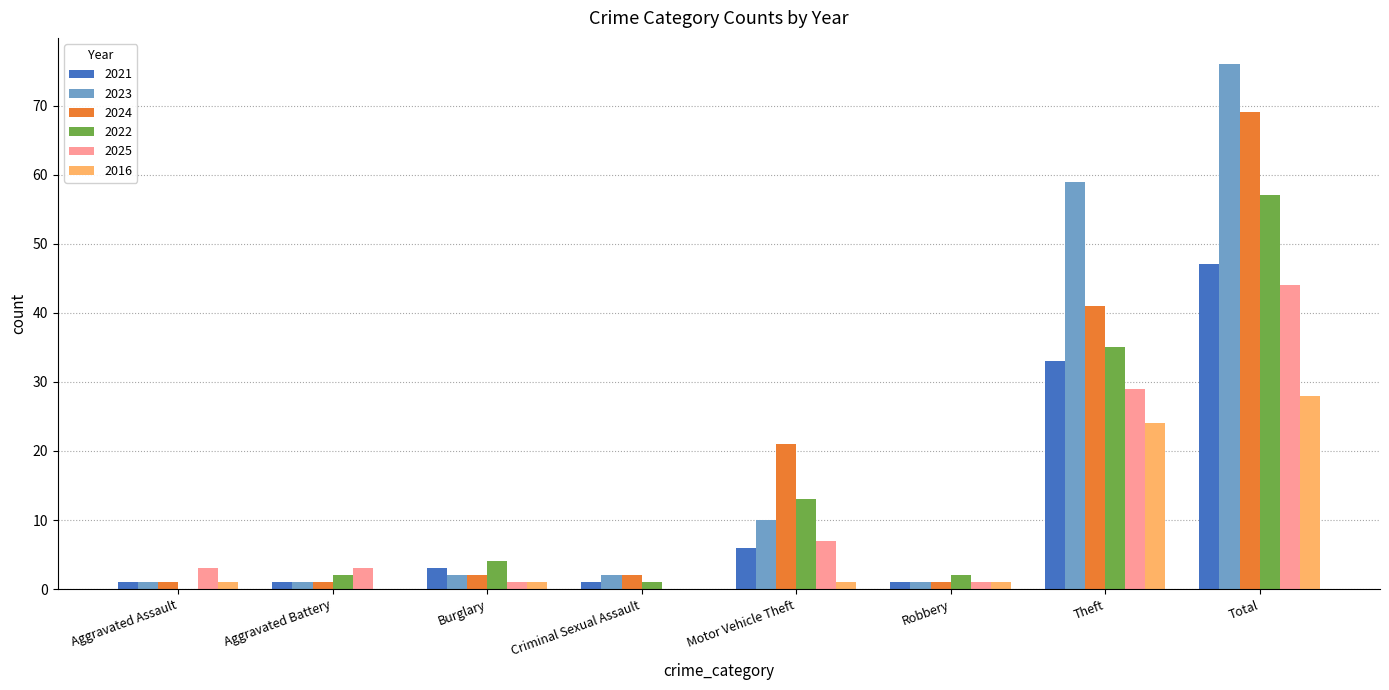

Count the number of data series in this chart.

6